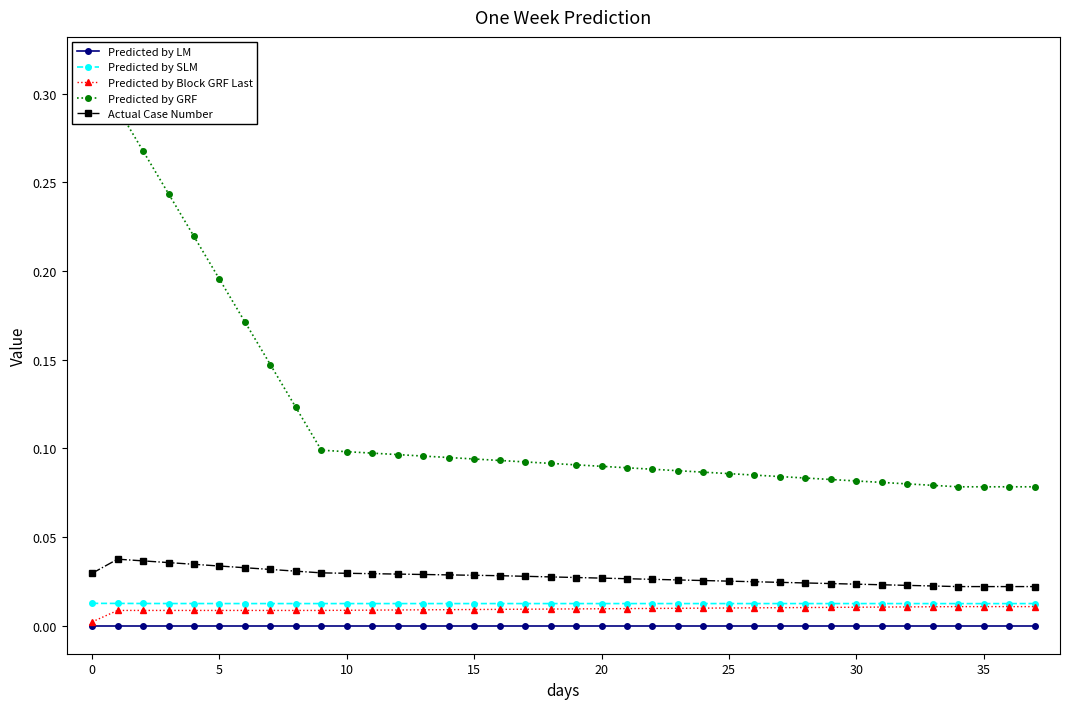

At how many categories does at least one series exceed 0?

38